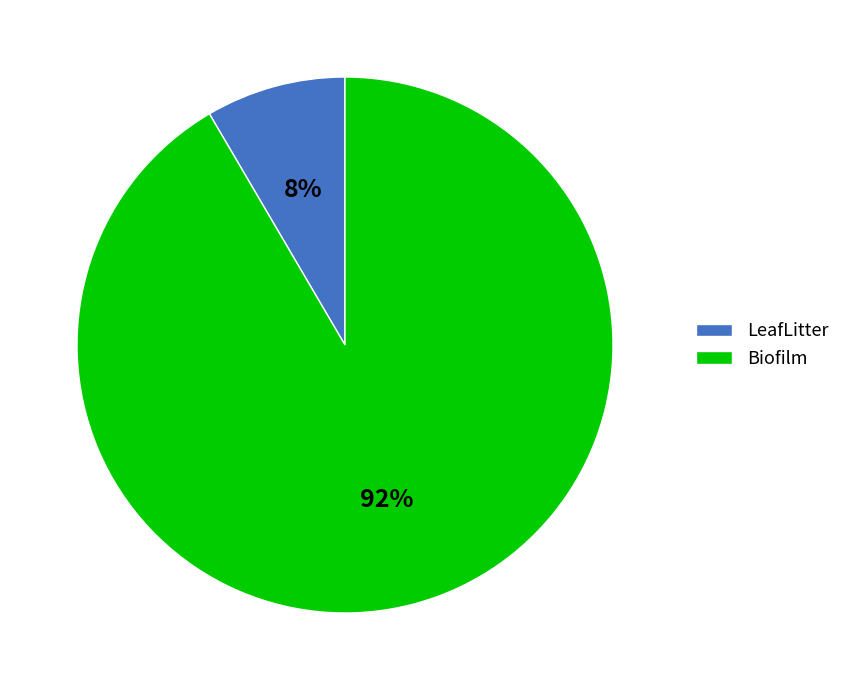

Which category has the biggest portion of the pie?

Biofilm